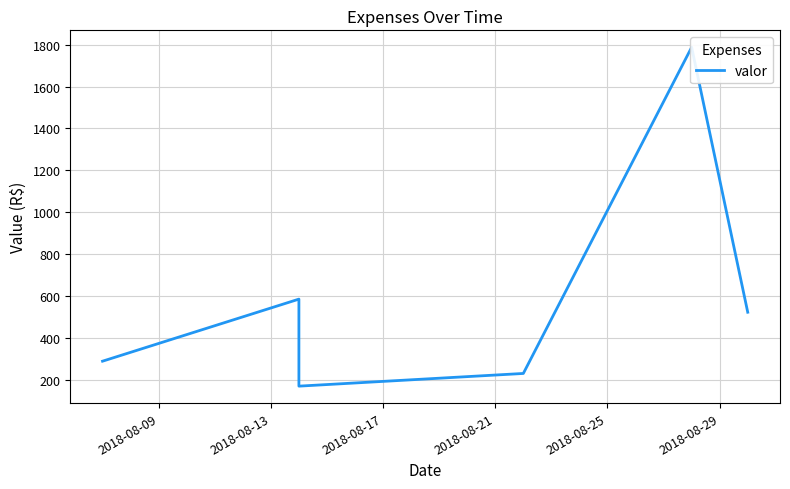

Reading left to right, what are all the values shown in this chart?

290.0	586.0	171.0	231.5	1787.3	523.5